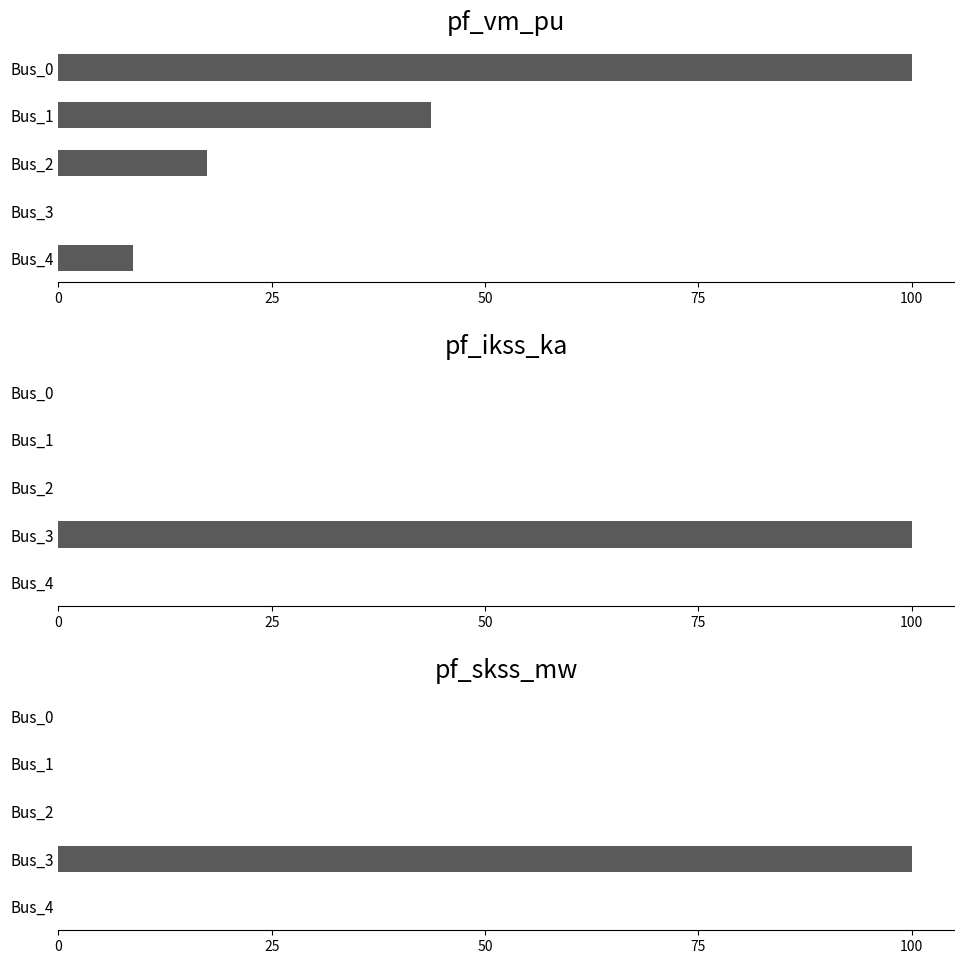

What is the difference between the highest and lowest values at Bus_4?

8.7